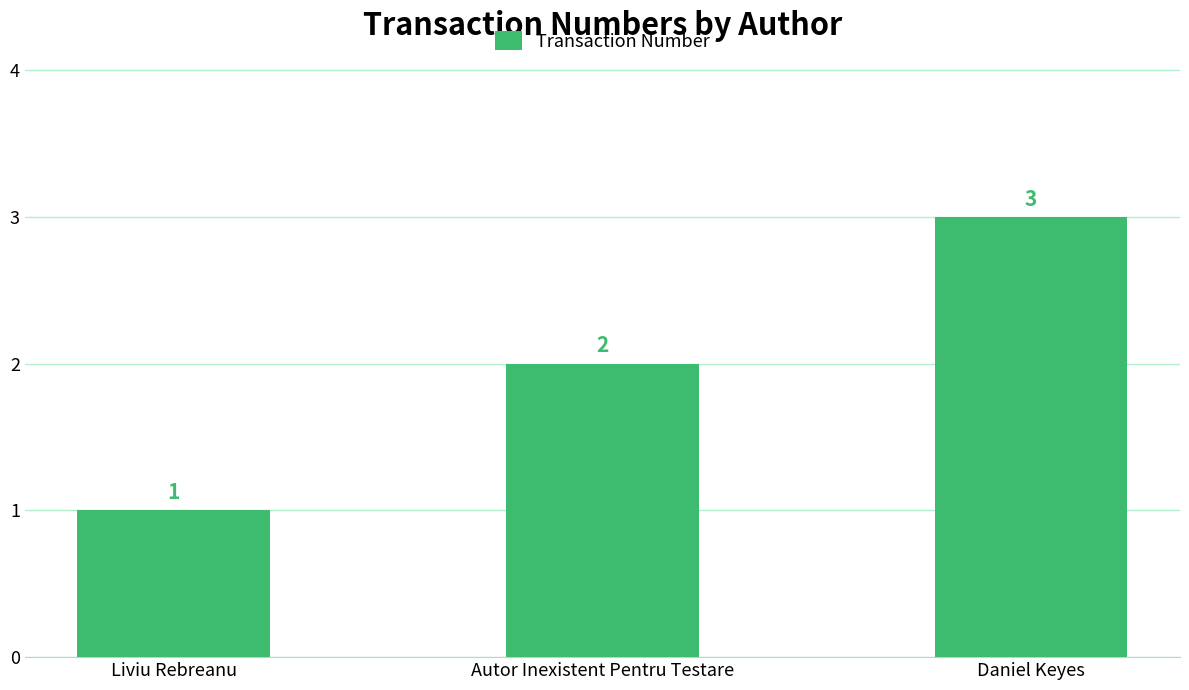

What is the change in value from Liviu Rebreanu to Daniel Keyes?

+2